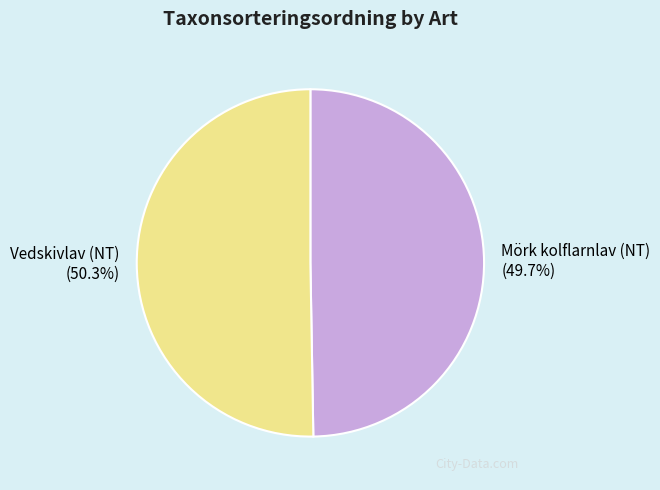

What is the largest slice in the pie chart?

Vedskivlav (NT)